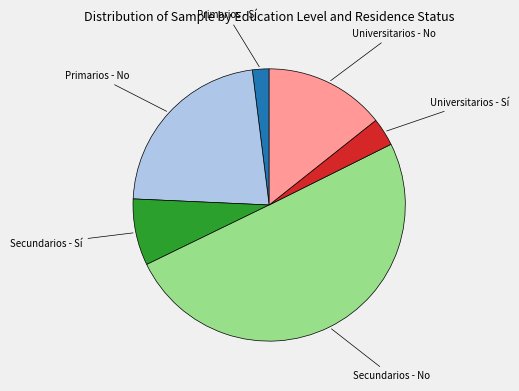

How many slices are in this pie chart?

6